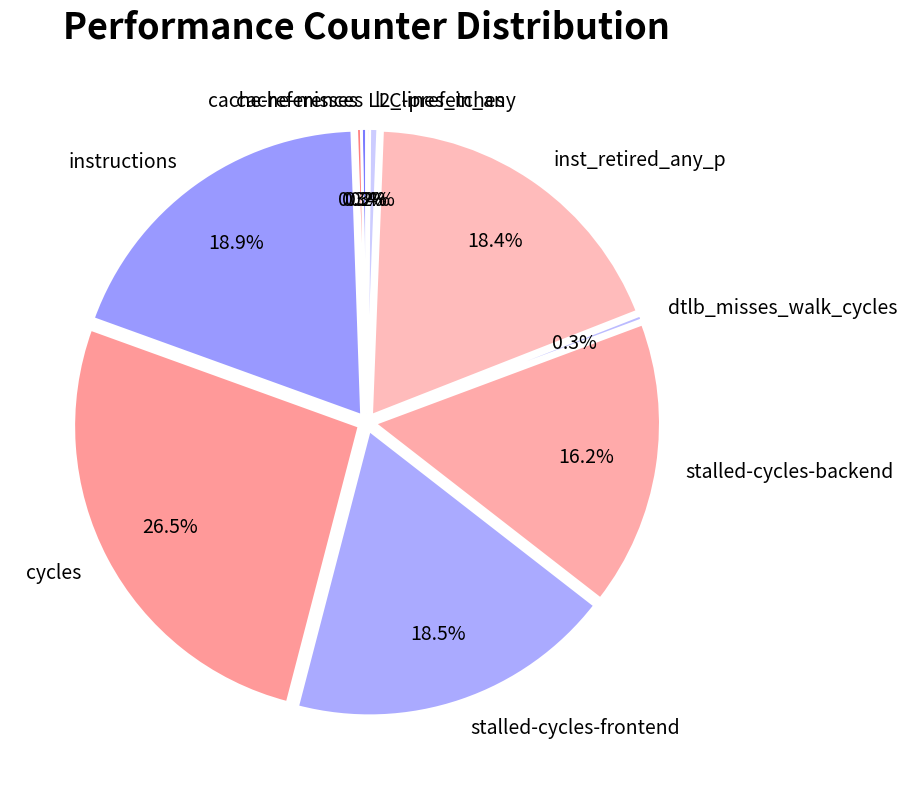

Is cache-references the majority of the pie?

No